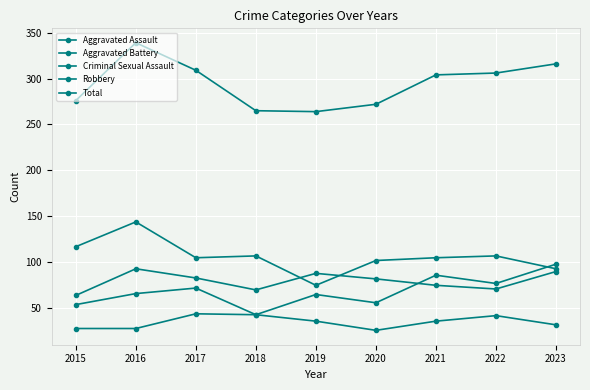

The value of Aggravated Battery at 2022 is 116. True or false?

False